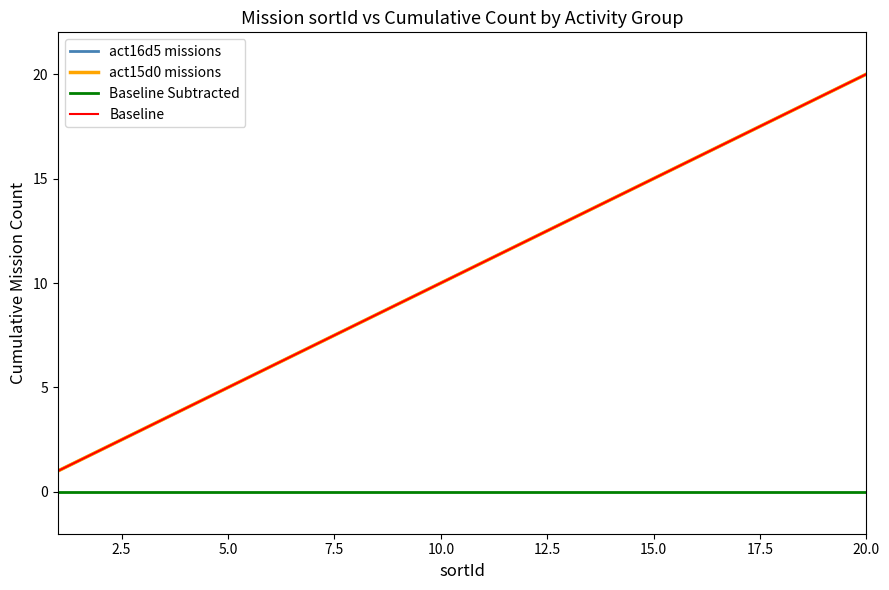

How many data points does each series have?

20